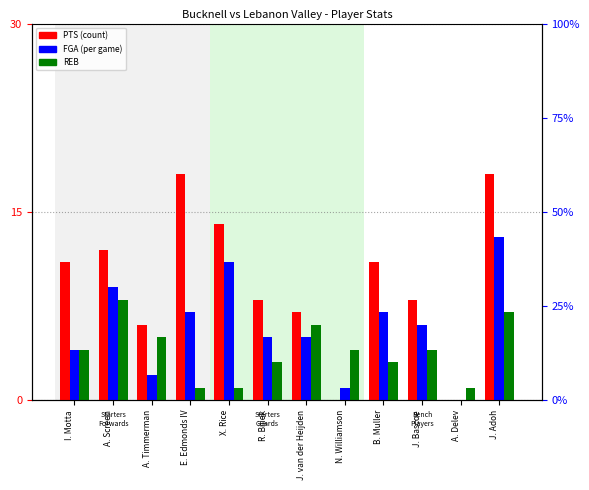

The value of PTS at A. Delev is 12. True or false?

False